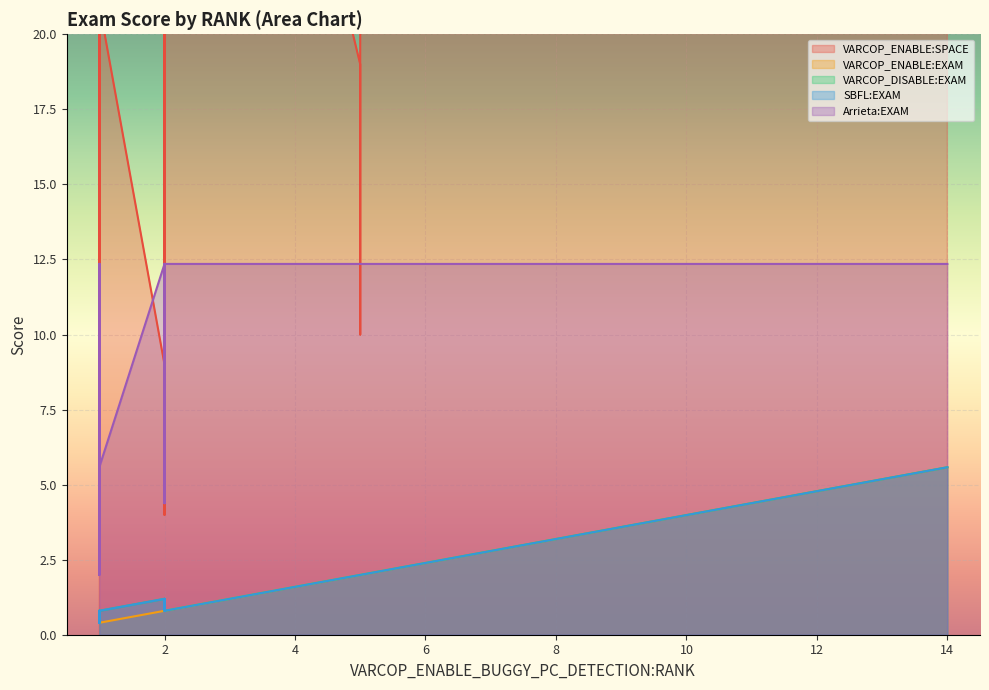

Which series has the largest total across all categories?

VARCOP_ENABLE:SPACE